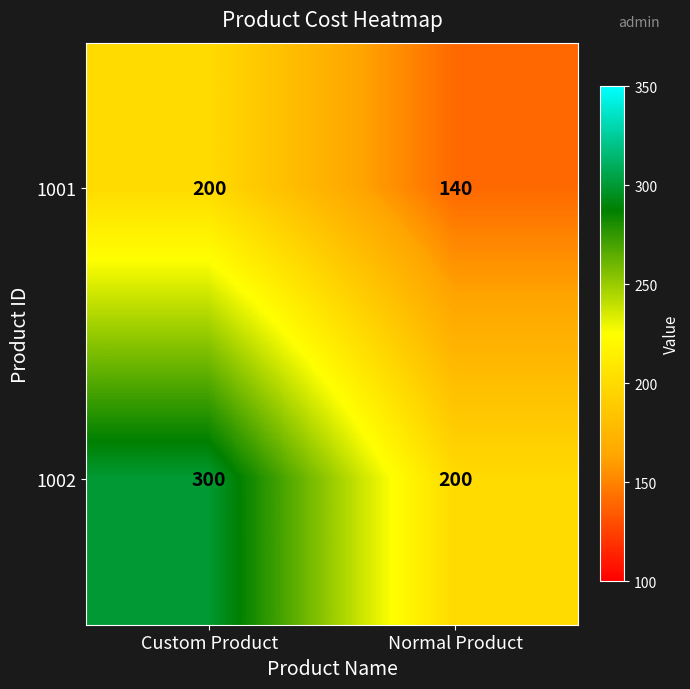

Reading left to right, what are all the values shown in this chart?

1001: Custom Product=200	Normal Product=140
1002: Custom Product=300	Normal Product=200